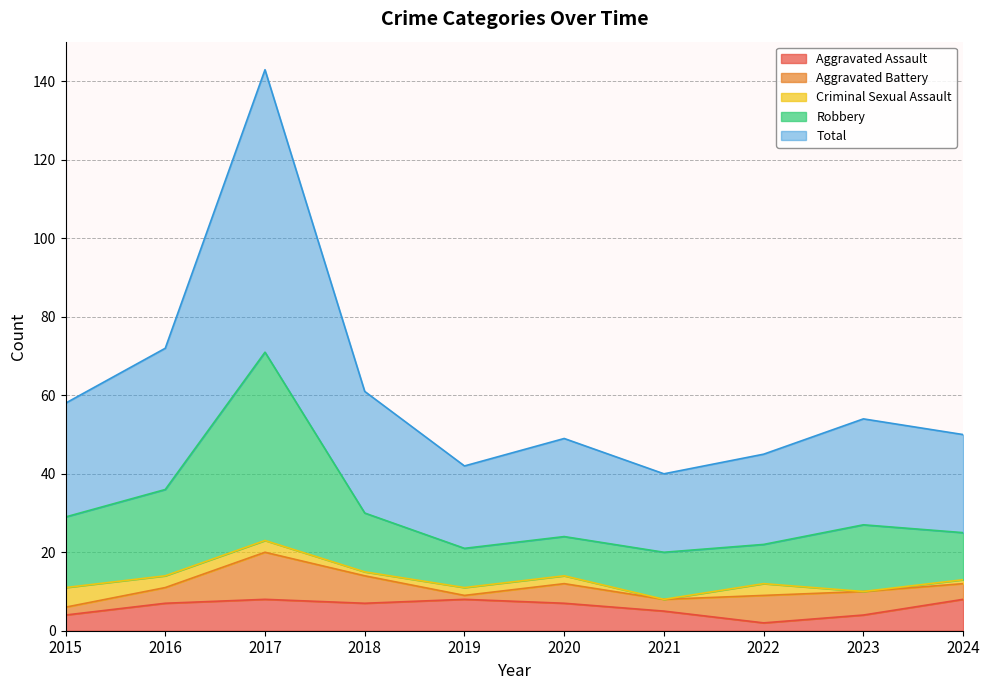

At how many categories does at least one series exceed 92?

1